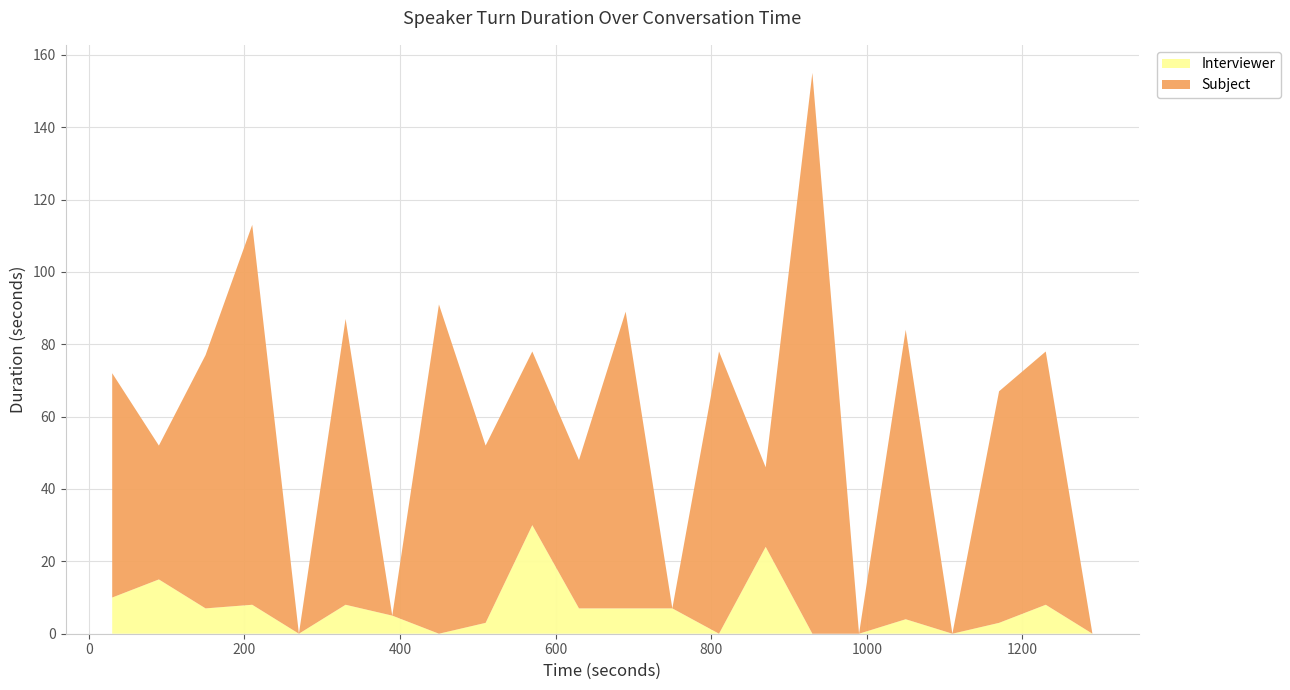

What is the maximum value for Interviewer?

30